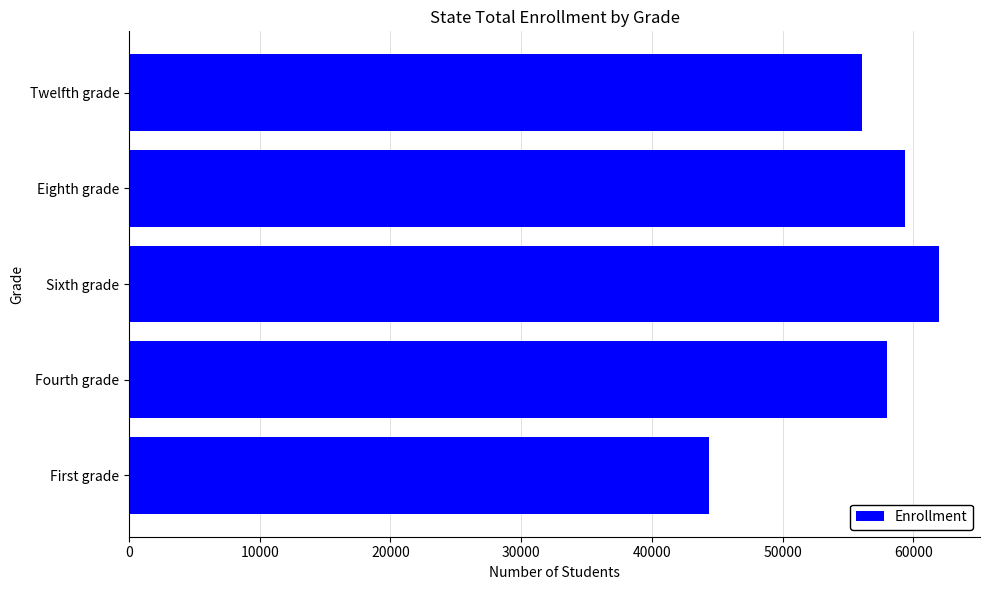

Reading bottom to top, transcribe all the data shown in this chart.

First grade=44382	Fourth grade=57952	Sixth grade=61992	Eighth grade=59381	Twelfth grade=56087